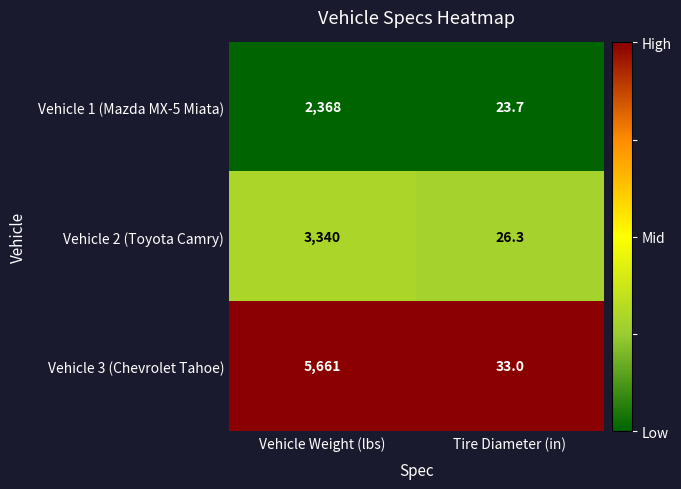

Rank the series at Tire Diameter (in) from highest to lowest value.

Vehicle 3 (Chevrolet Tahoe), Vehicle 2 (Toyota Camry), Vehicle 1 (Mazda MX-5 Miata)